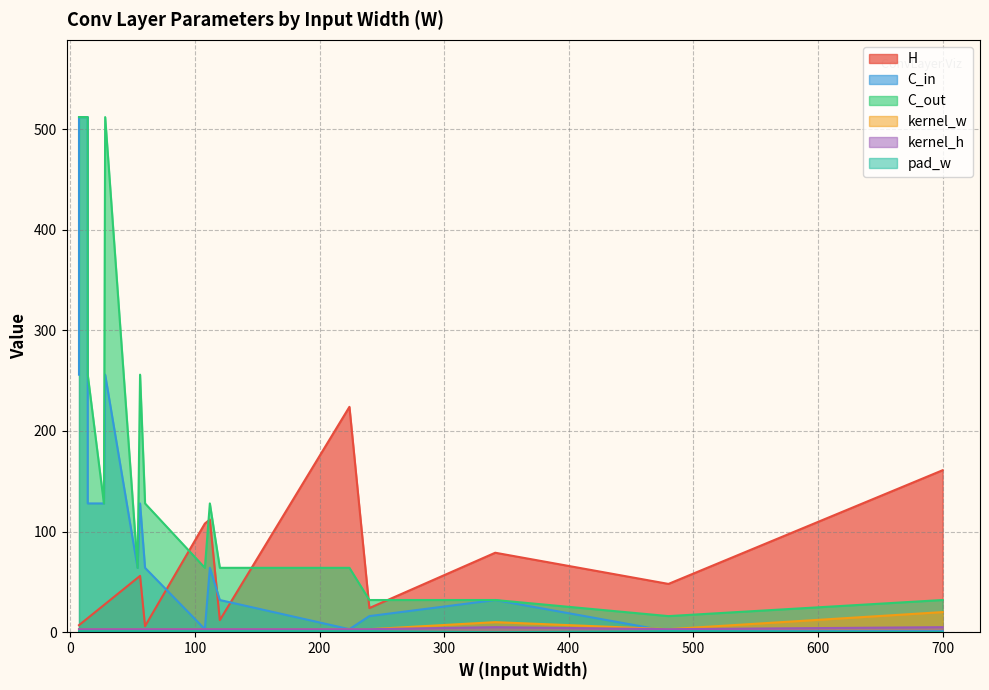

True or false: kernel_h and pad_w intersect in this chart.

False